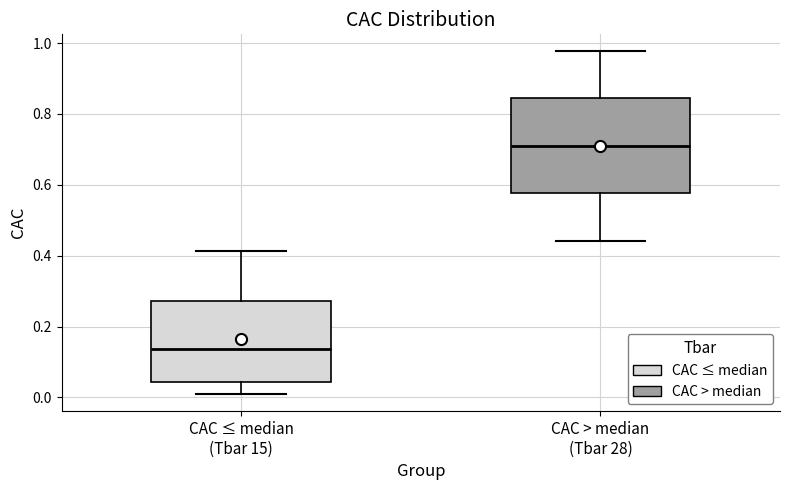

Which box has the lowest median line?

CAC ≤ median (Tbar 15)